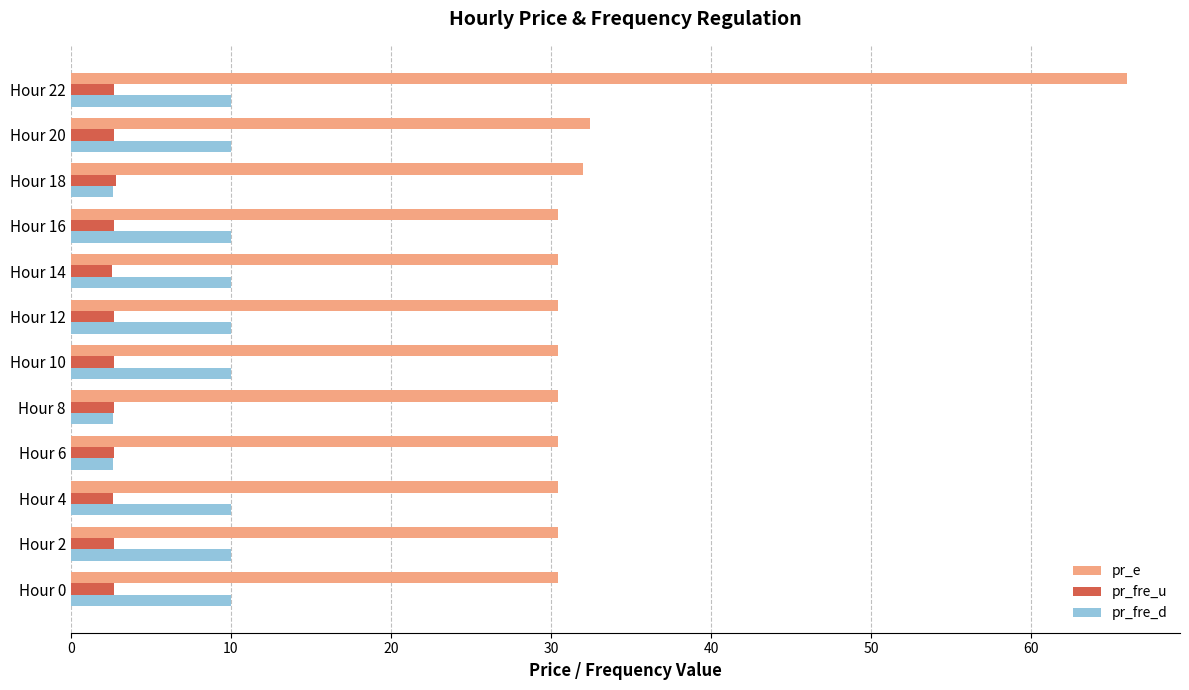

Rank the series by their maximum value, from lowest to highest.

pr_fre_u, pr_fre_d, pr_e